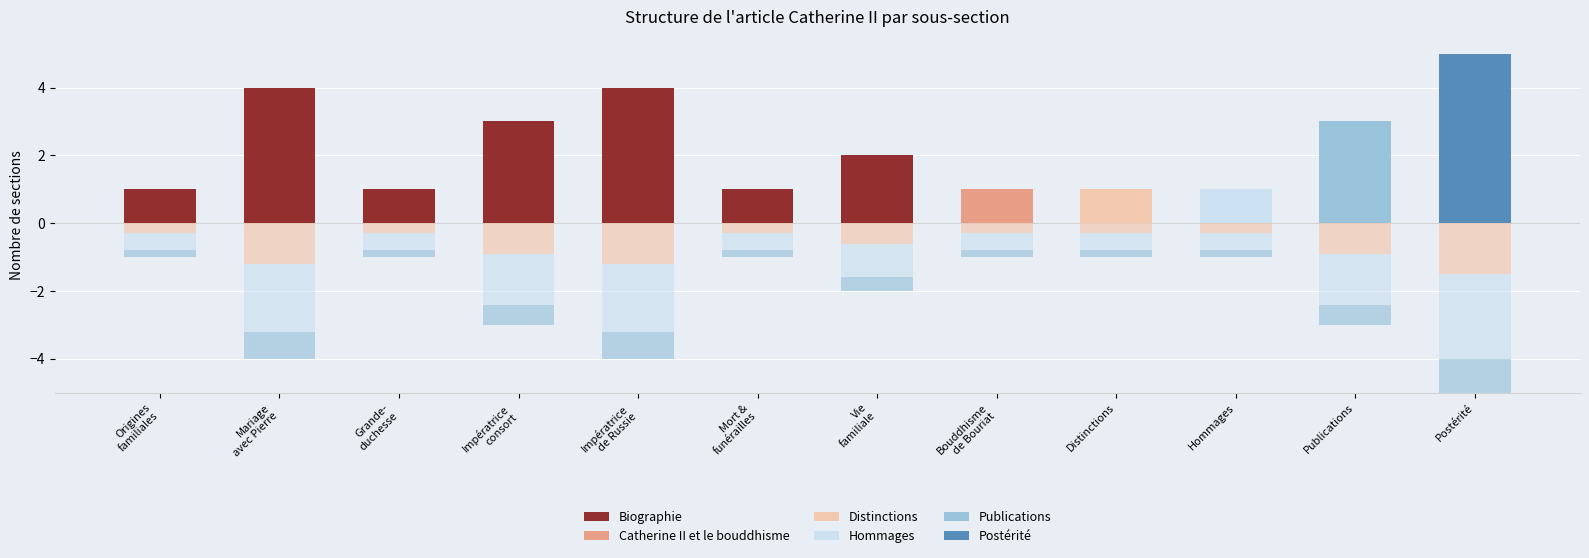

Count the Postérité values in the range 0 to 1.

11